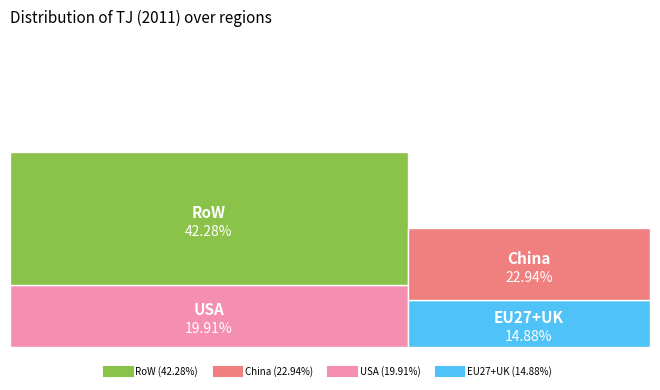

What percentage do China and EU27+UK together represent?

37.8%